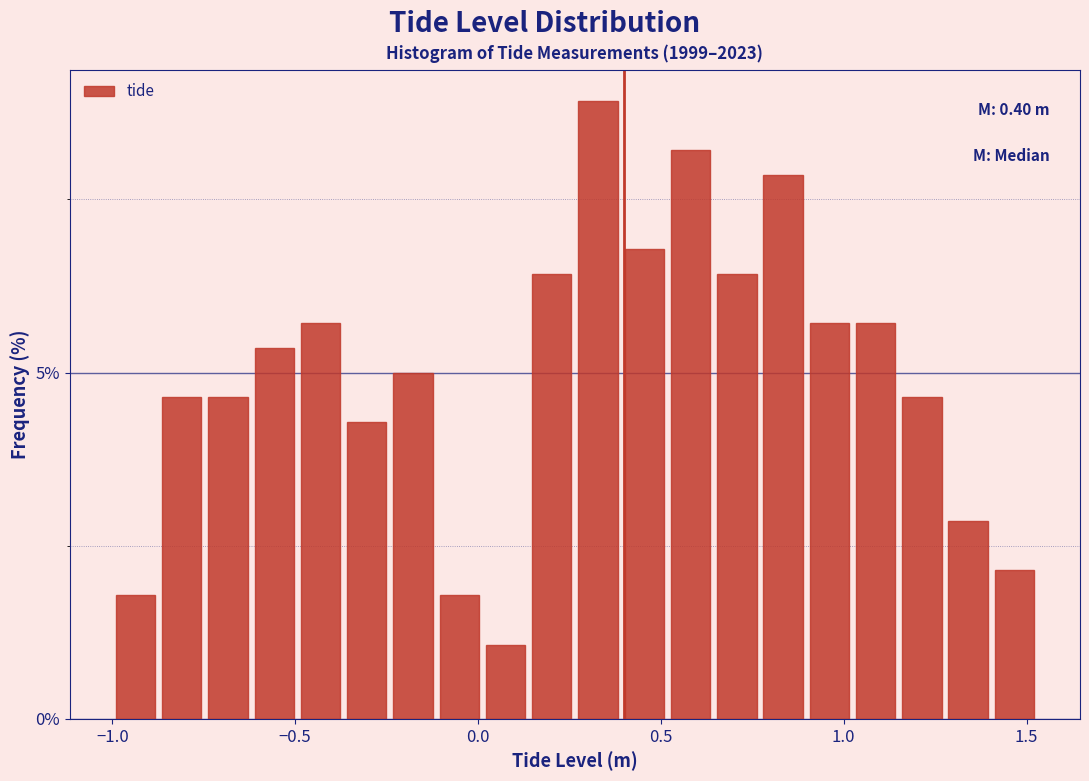

Around what value on the x-axis is the tallest bar? Give the approximate position of its centre, as read against the axis.

0.35